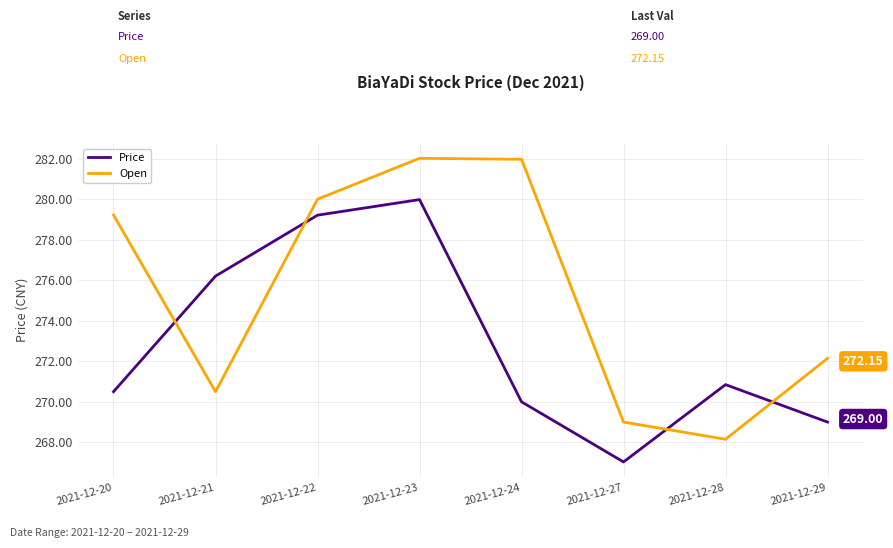

Which category has the lowest value across all series?

2021-12-27